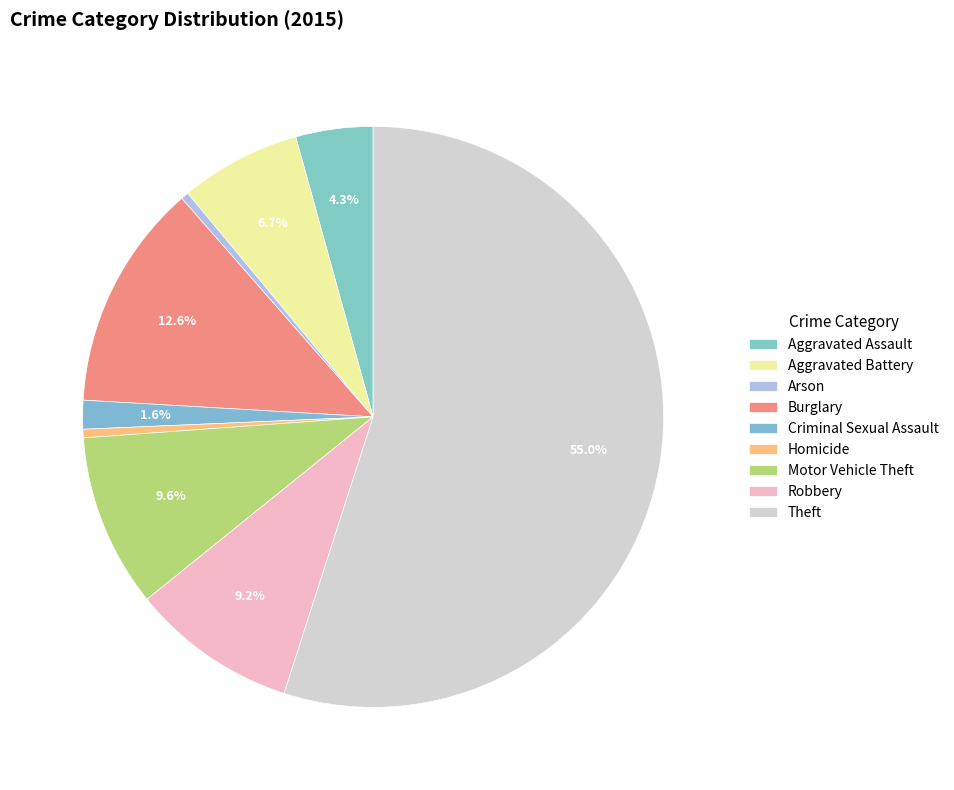

To the nearest percent, what is the difference between the Robbery and Burglary slice percentages?

3%